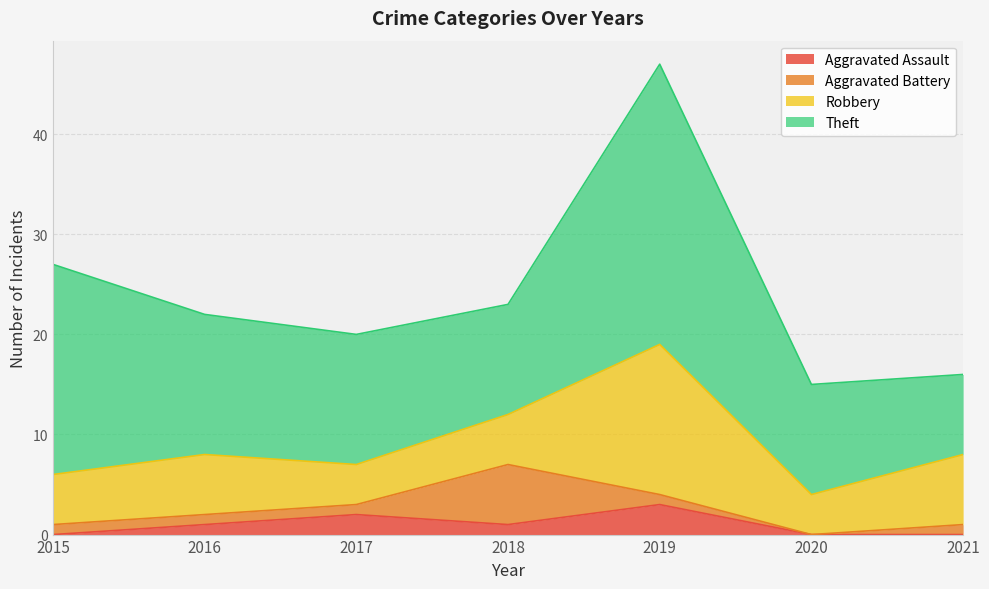

The Aggravated Battery series shows 0 at 2020. True or false?

True